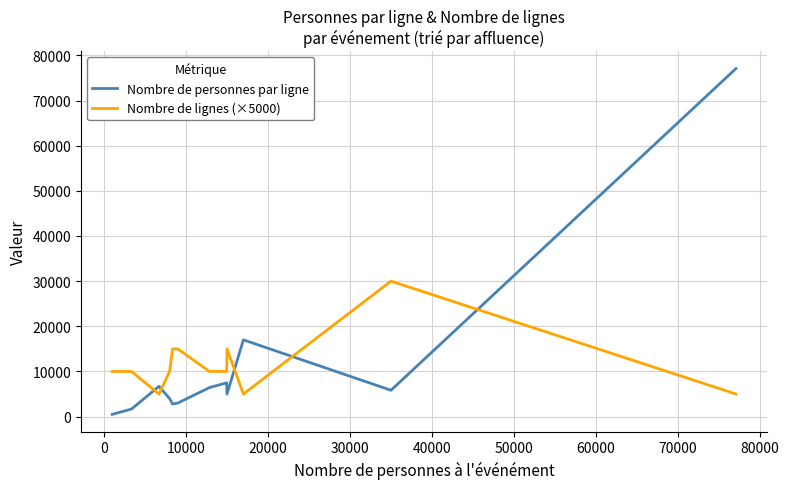

How many interior local peaks does the Nombre de lignes (×5000) series have?

2